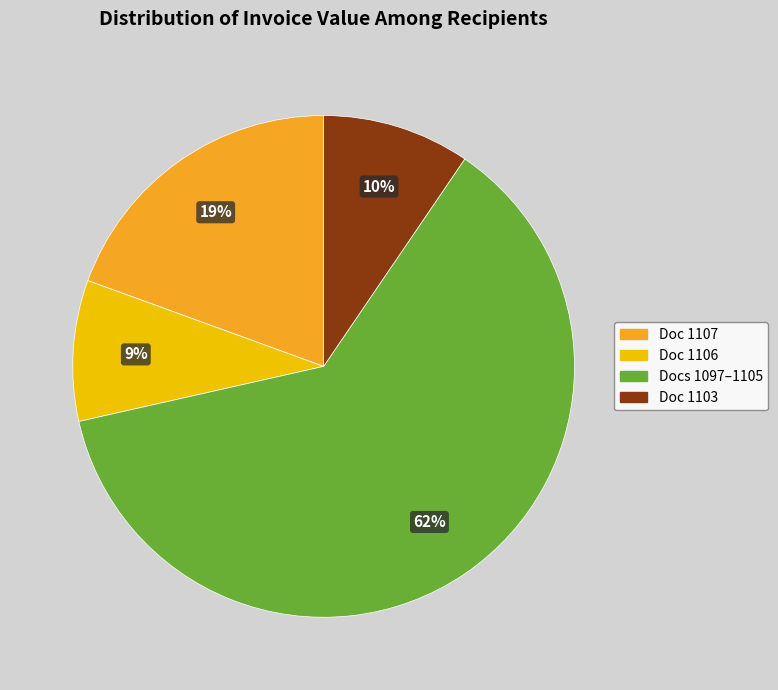

Does any single category account for the majority?

Yes